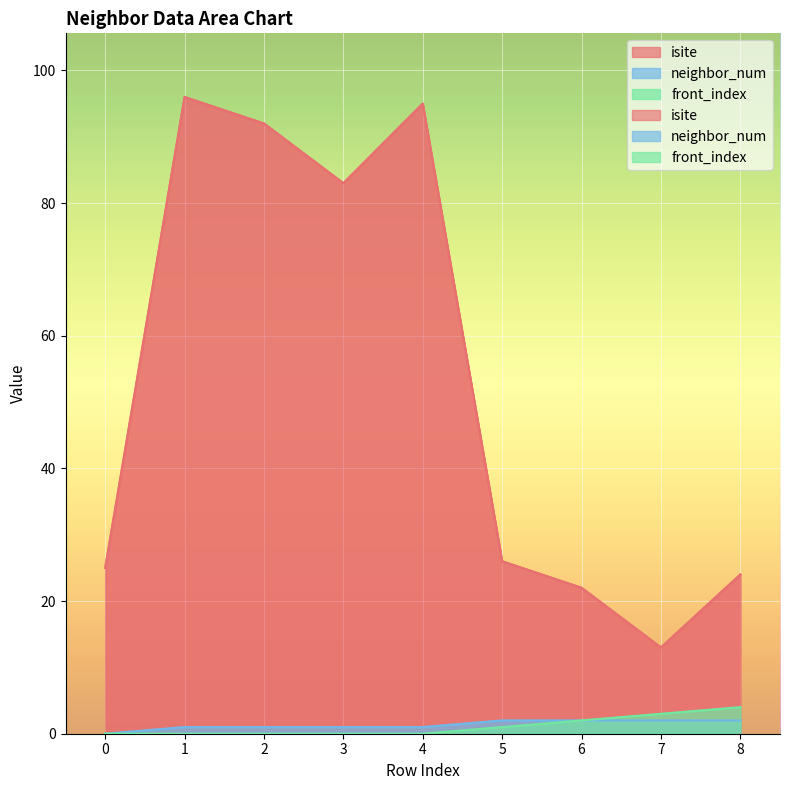

What is the difference between the highest and lowest values at 2?

92